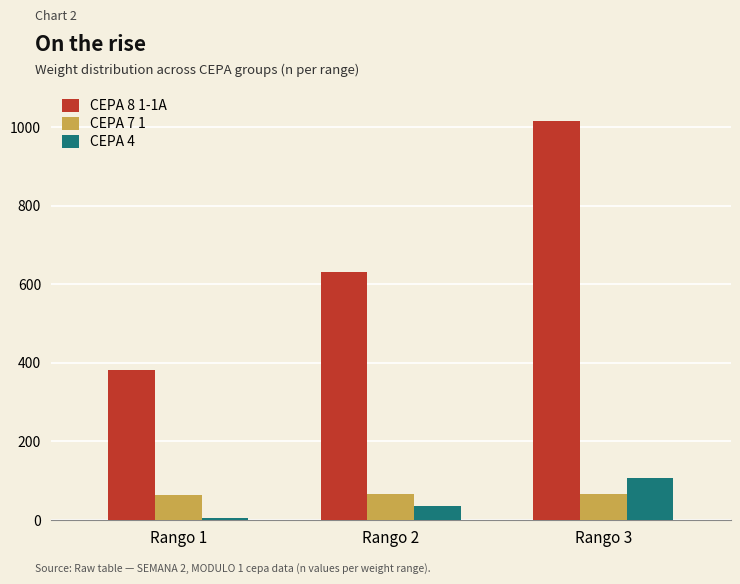

What is the sum of all CEPA 8 1-1A values?

2030